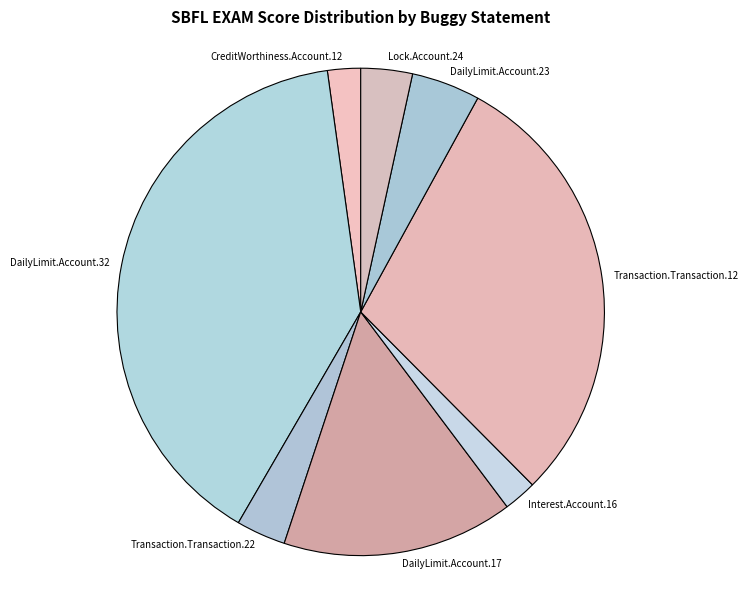

True or false: DailyLimit.Account.17 accounts for 15% of the total.

True